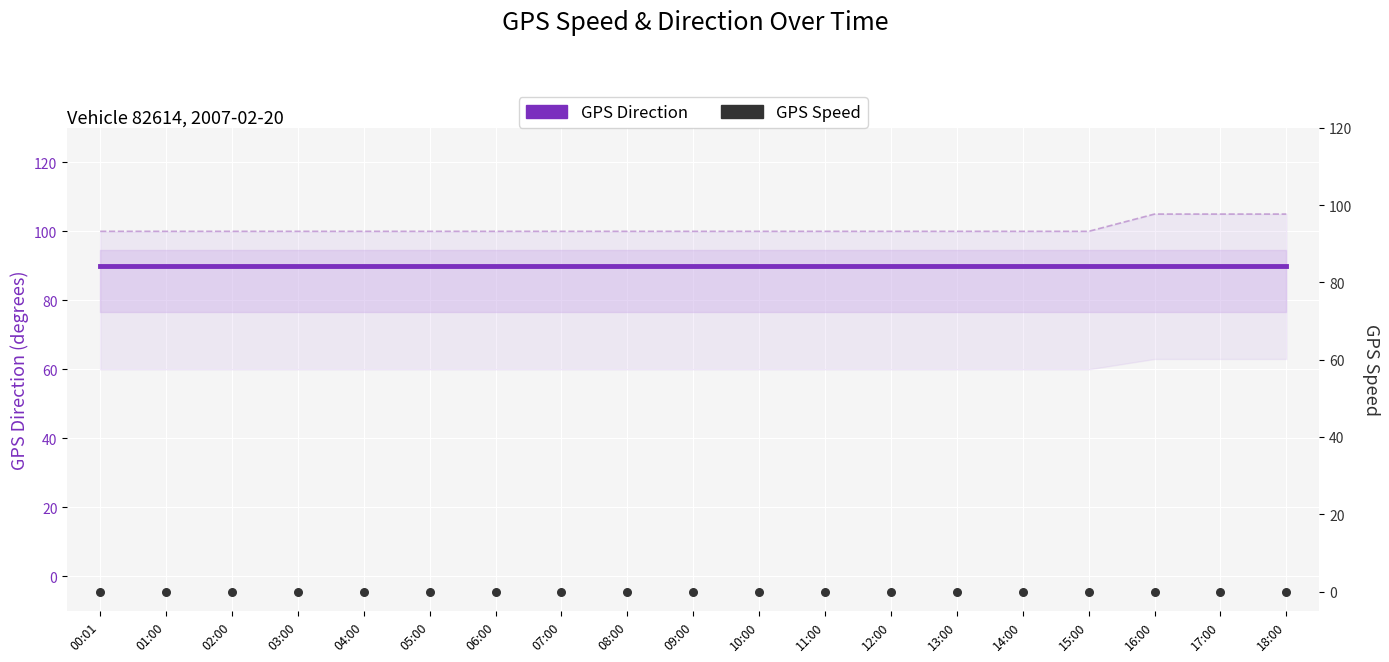

At which category is the sum across all series the highest?

00:01